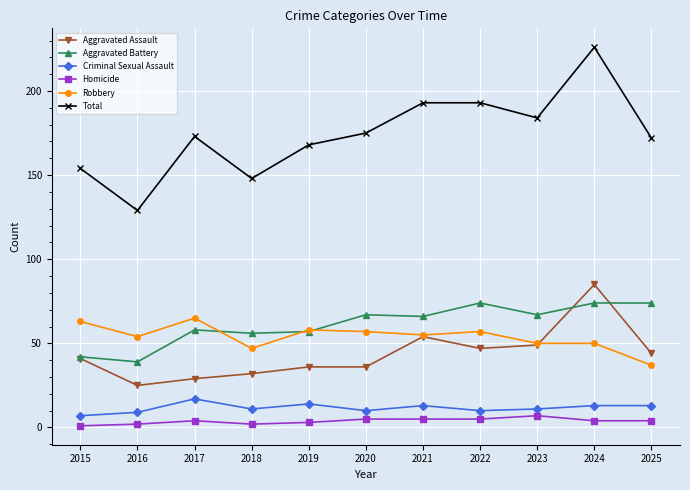

Which series has the widest spread of values?

Total